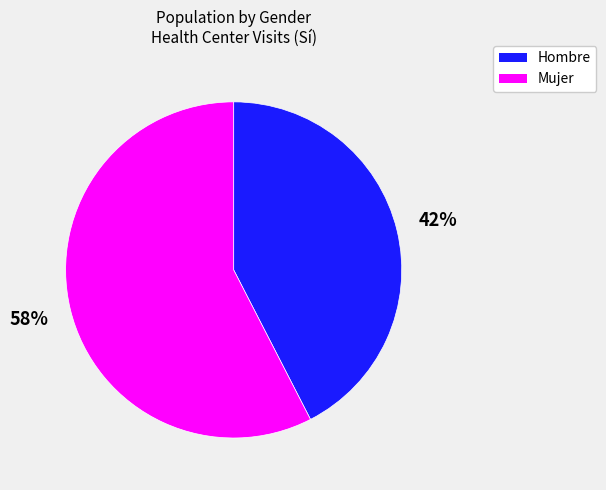

What is the ratio of the value at Hombre to the value at Mujer?

0.7